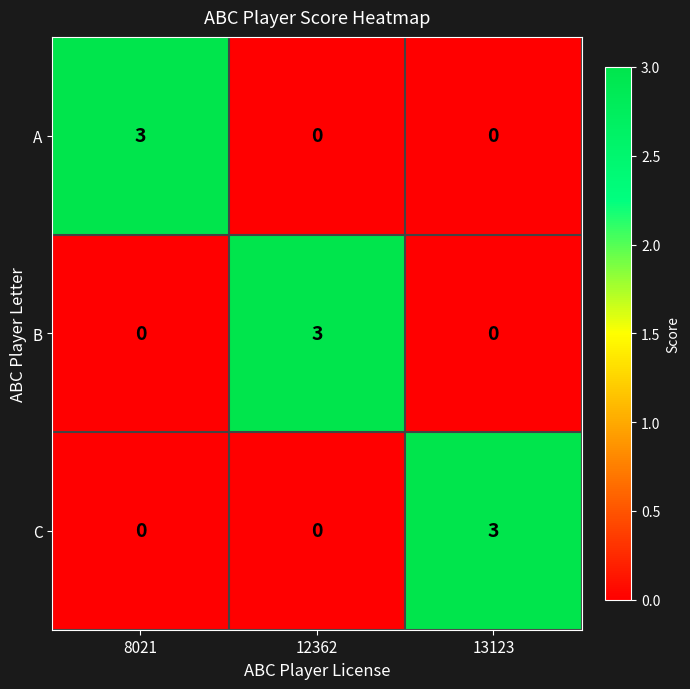

How many values in the B series exceed 0?

1